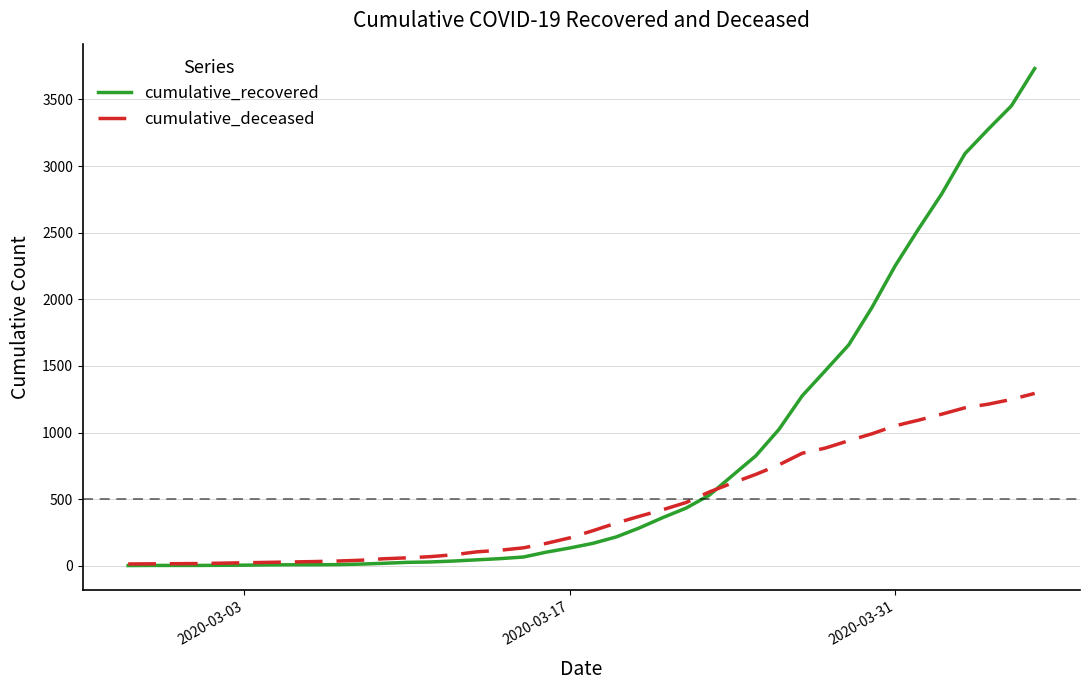

List the series in order of their overall mean, highest first.

cumulative_recovered, cumulative_deceased